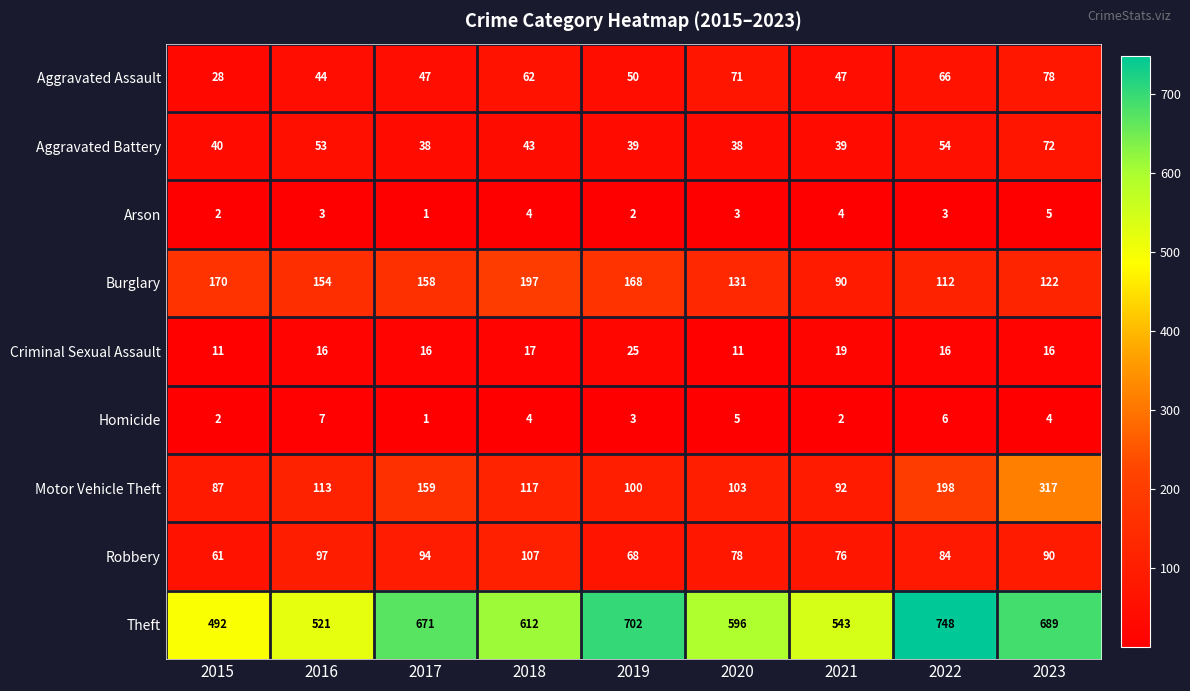

The Criminal Sexual Assault series shows 11 at 2015. True or false?

True